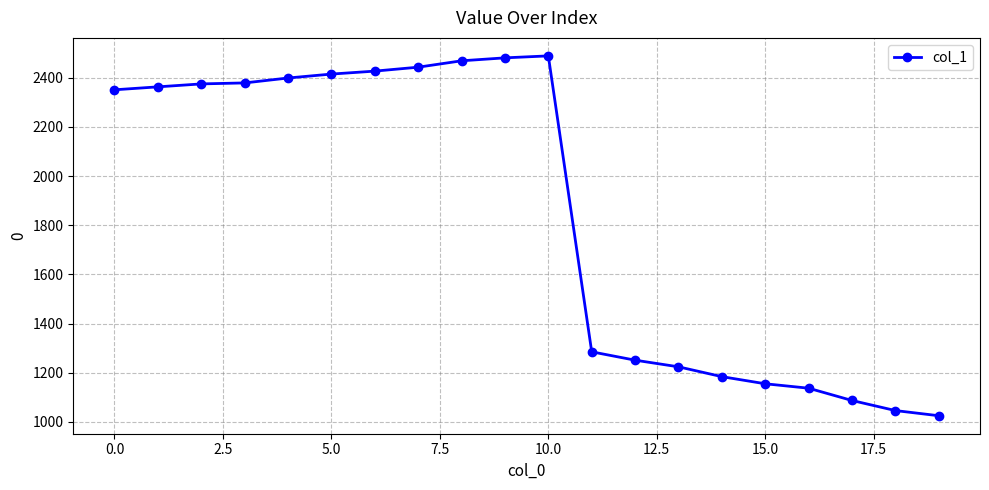

What is the value of the 7th point from the left?

2427